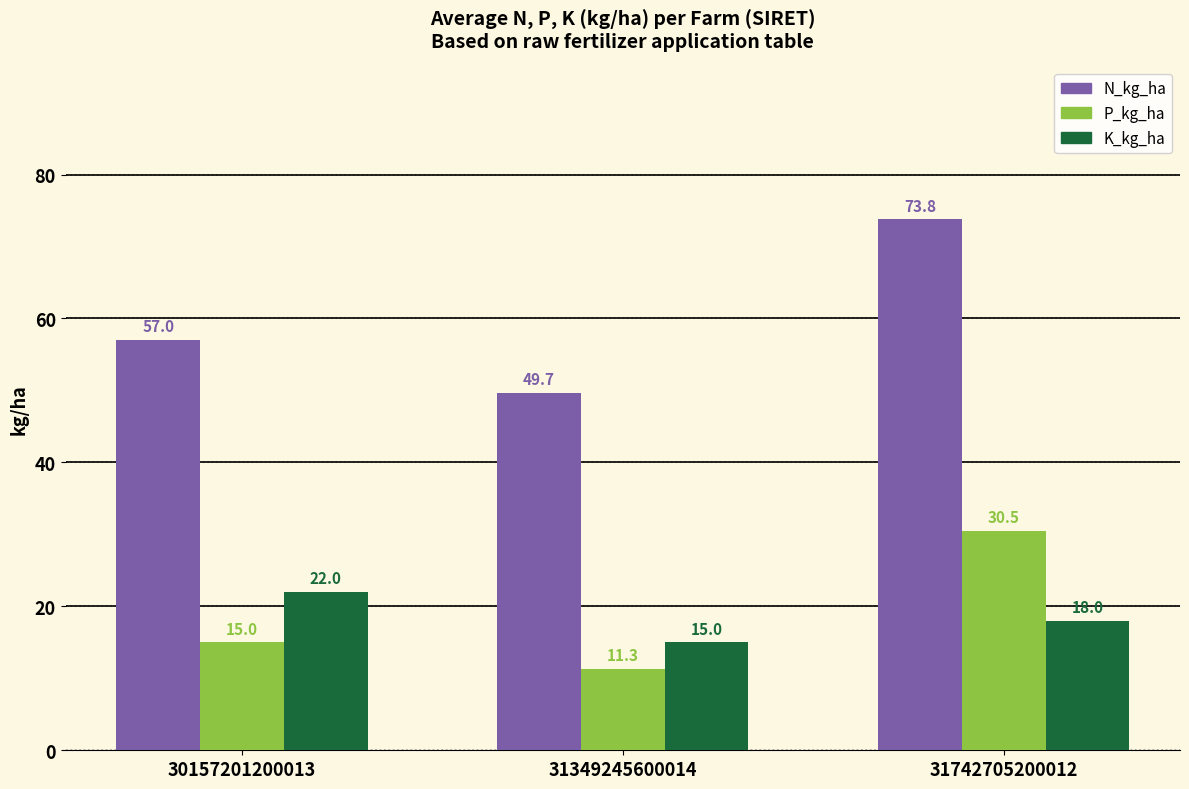

Reading left to right, transcribe all the data shown in this chart.

N_kg_ha: 57.0	49.7	73.8
P_kg_ha: 15.0	11.3	30.5
K_kg_ha: 22.0	15.0	18.0